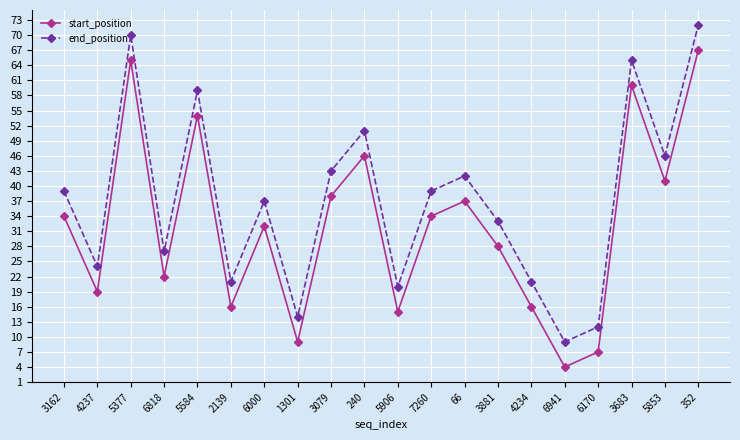

What is the total value across all series at 7260?

73